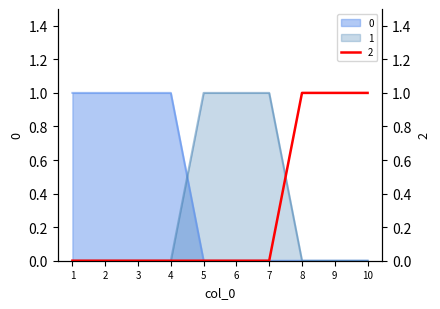

Which series changed the most between 1 and 9?

2